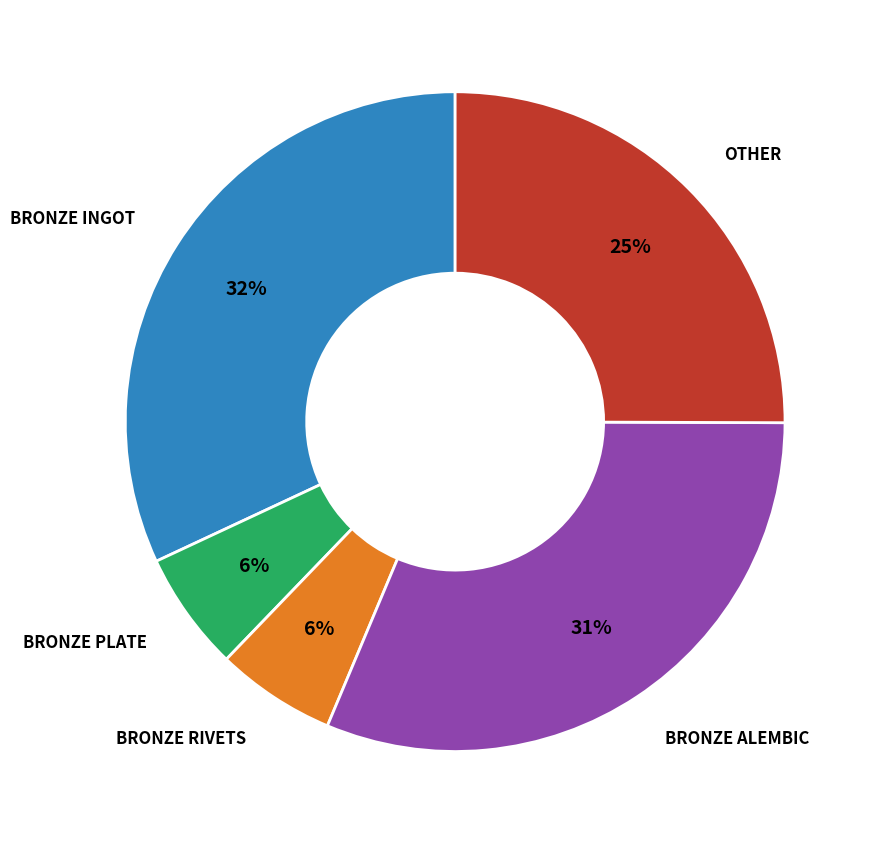

Is there any slice that represents more than half of the pie?

No